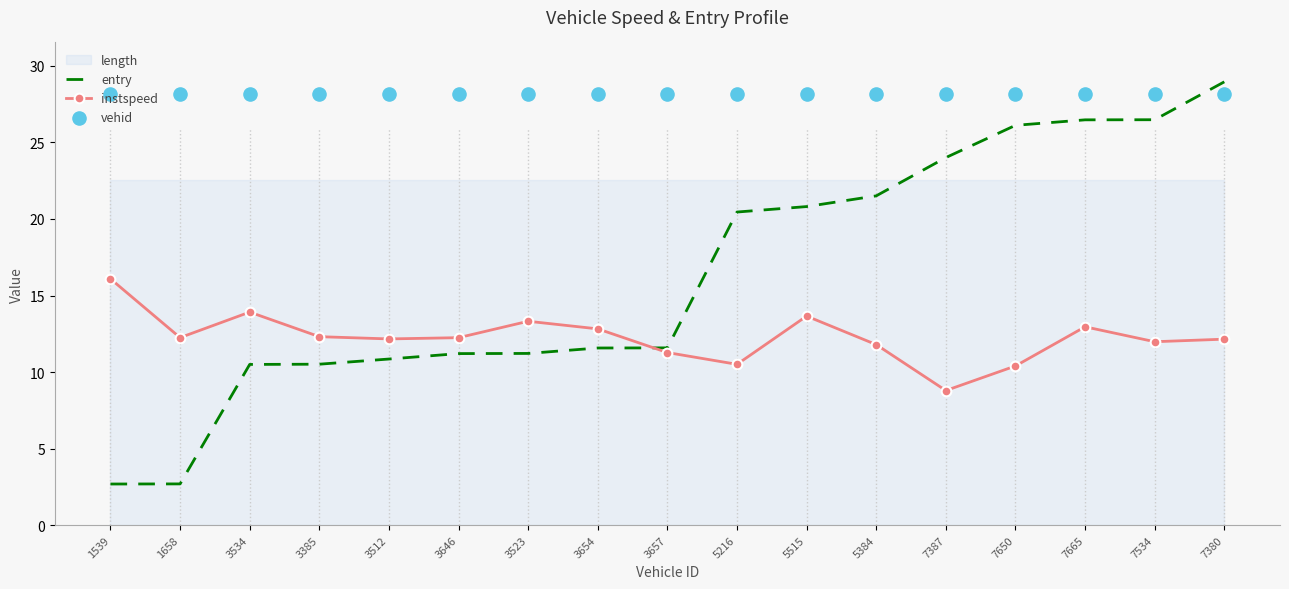

At which label does entry reach its peak?

7380